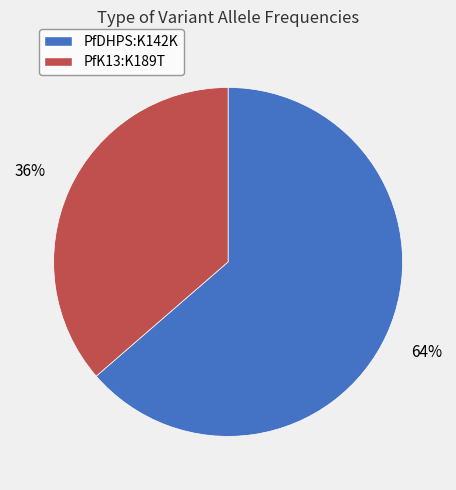

Is it true that PfK13:K189T is 36% of the pie?

True